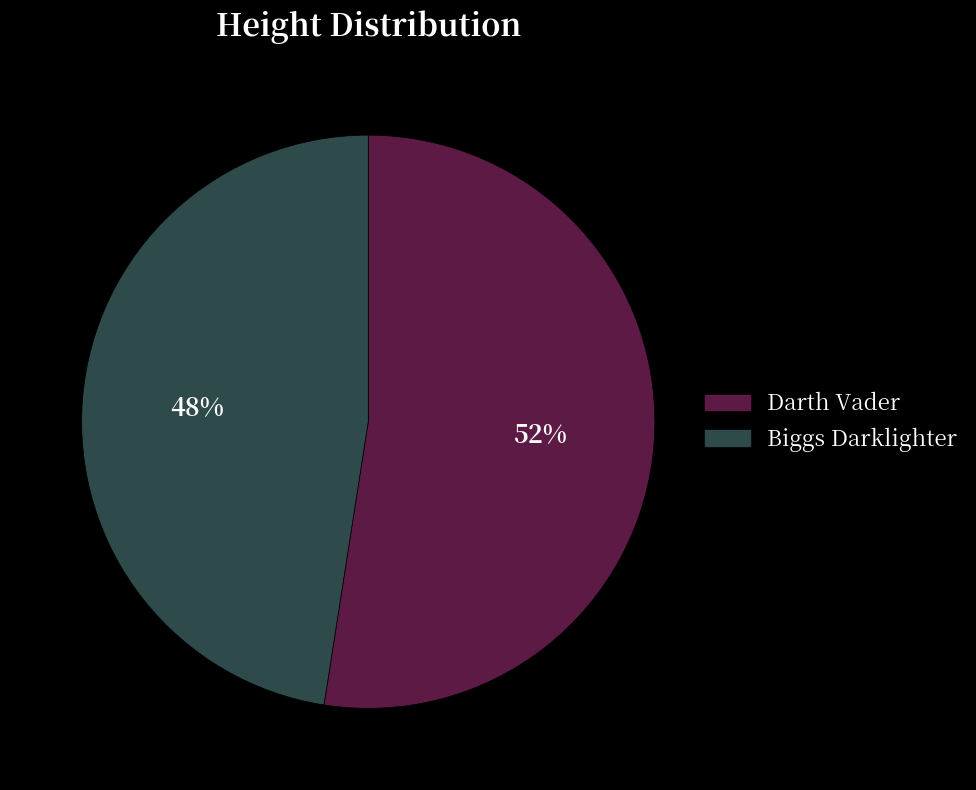

Is the sum of Darth Vader and Biggs Darklighter greater than half?

Yes